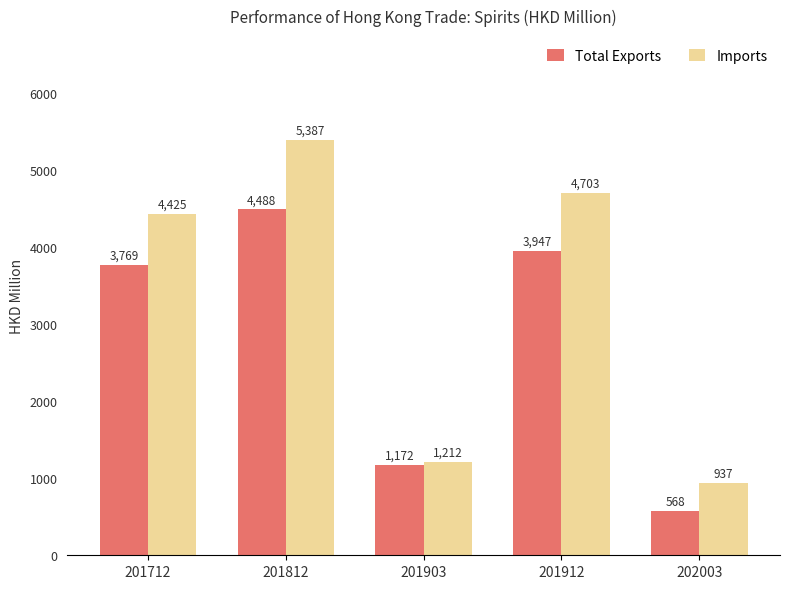

Between 201912 and 202003, which series saw the biggest shift?

Imports